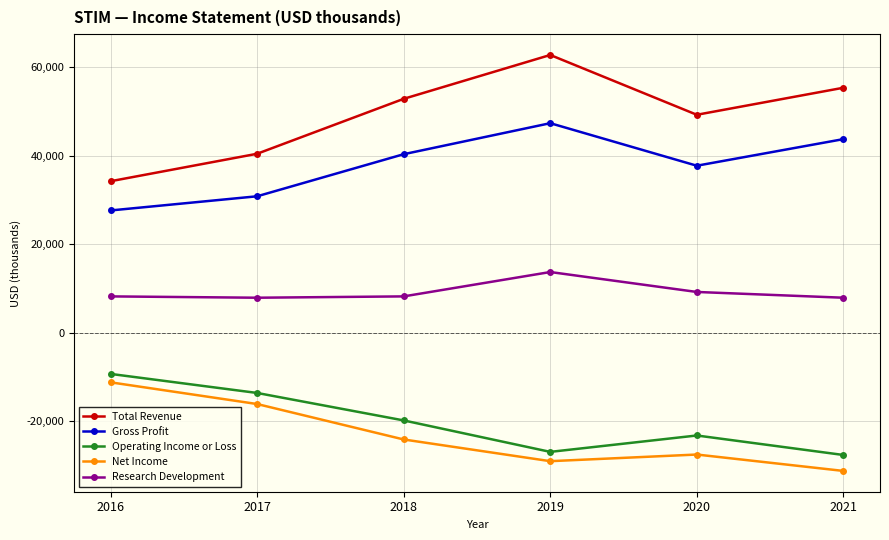

True or false: Operating Income or Loss has more than 2 interior local peaks.

False